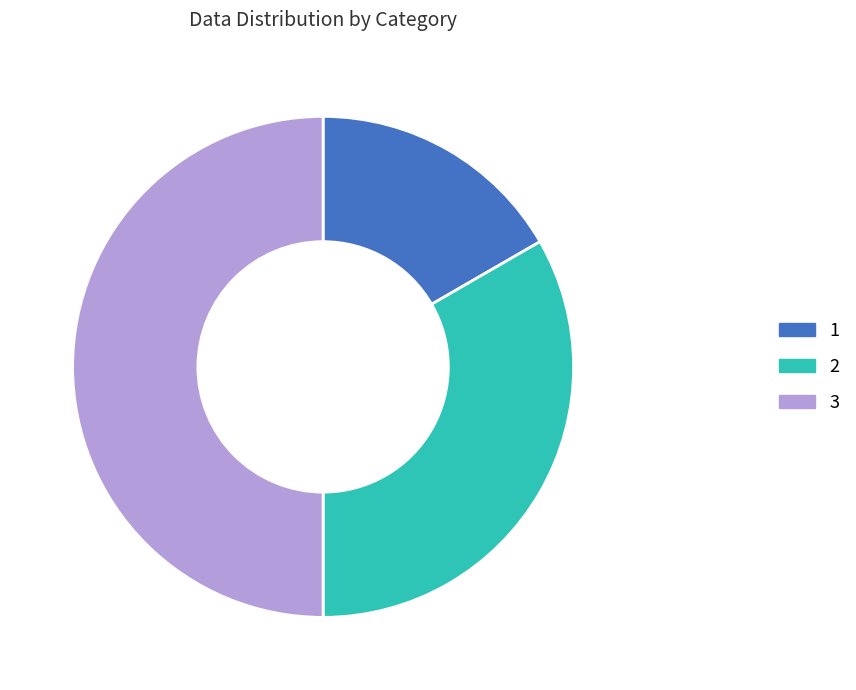

How many segments does this pie chart have?

3